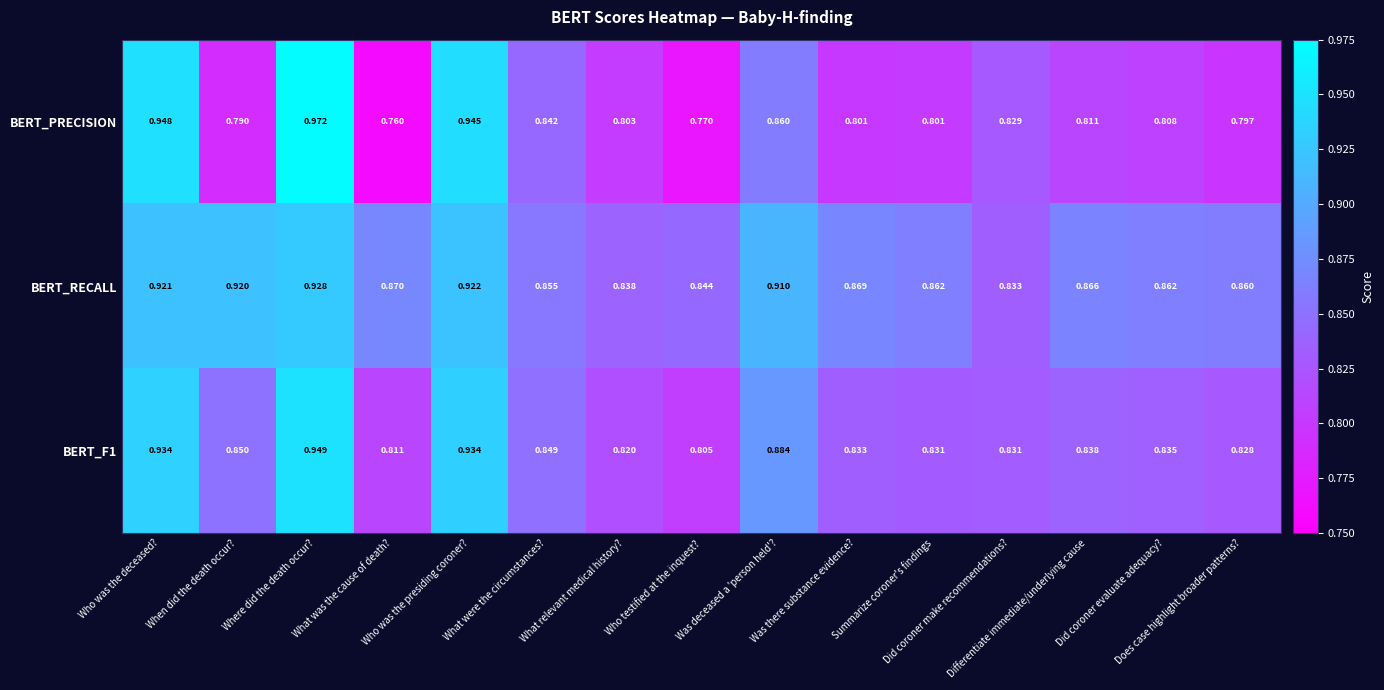

Which series has the largest total across all categories?

BERT_RECALL